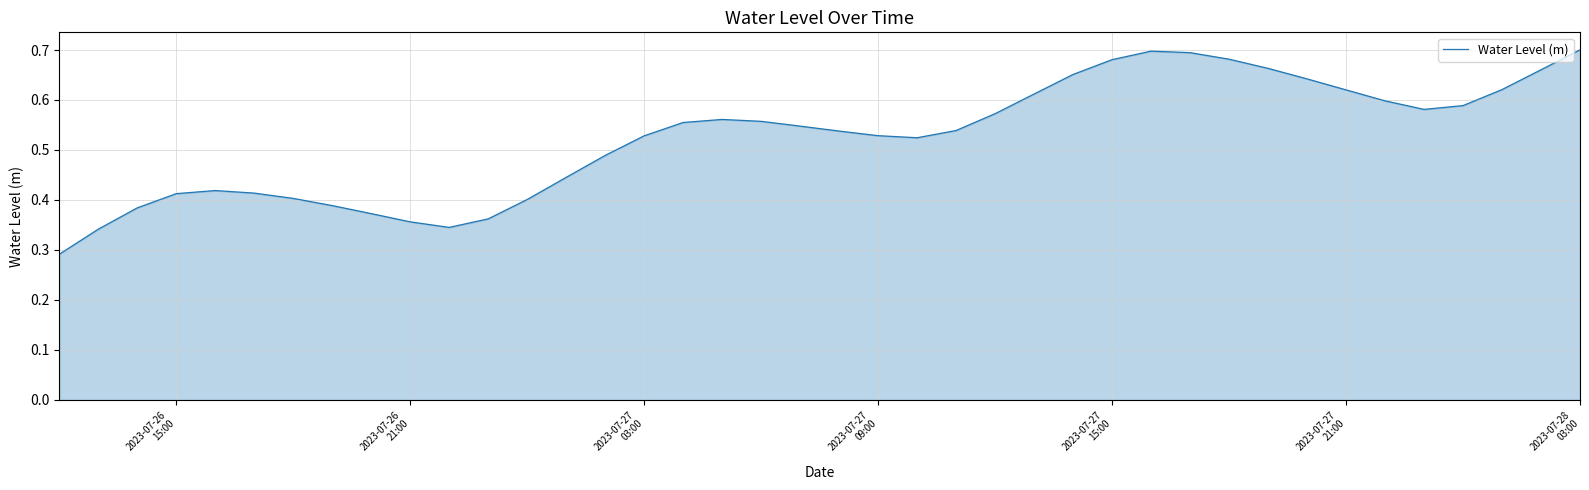

Count the values in the range 0 to 1.

40